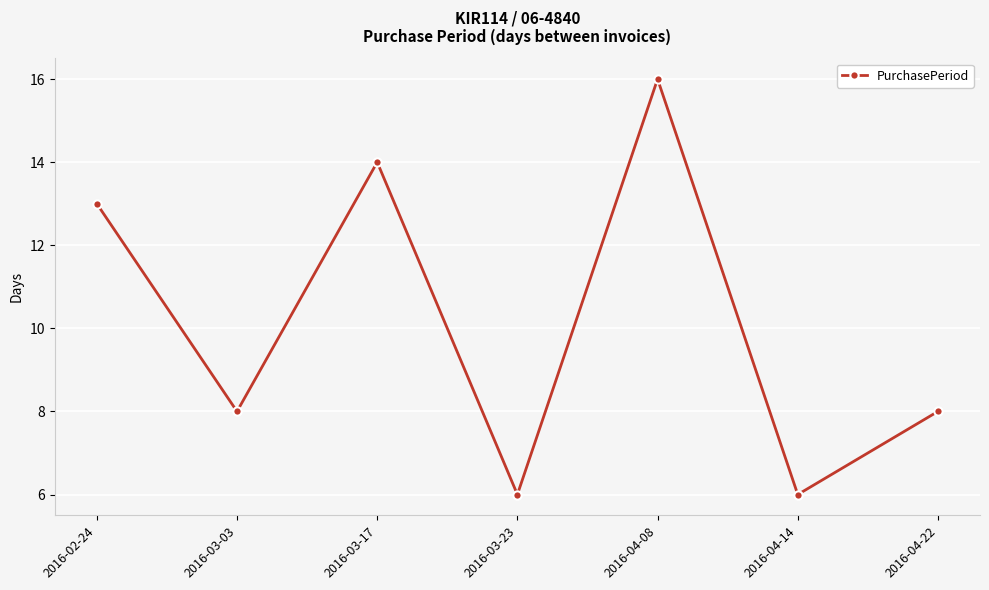

What is the maximum value shown in the chart?

16